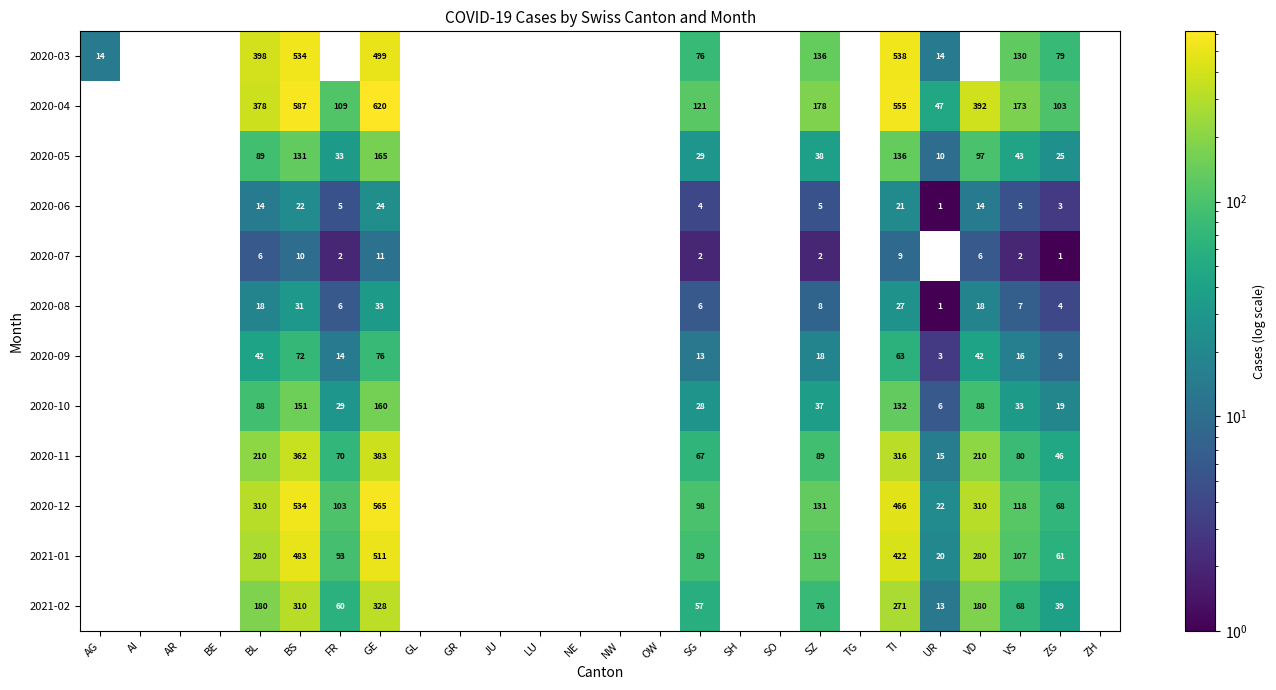

At ZG, list the series in order from largest to smallest.

2020-04, 2020-03, 2020-12, 2021-01, 2020-11, 2021-02, 2020-05, 2020-10, 2020-09, 2020-08, 2020-06, 2020-07